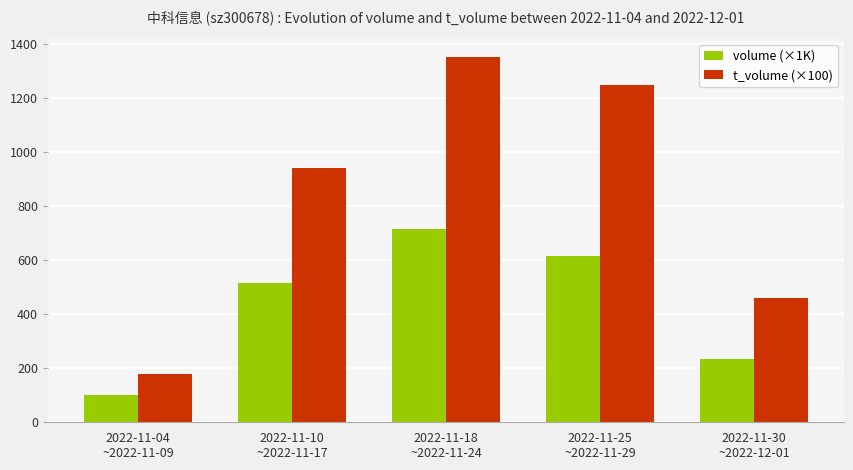

Rank the series by their maximum value, from highest to lowest.

t_volume (×100), volume (×1K)